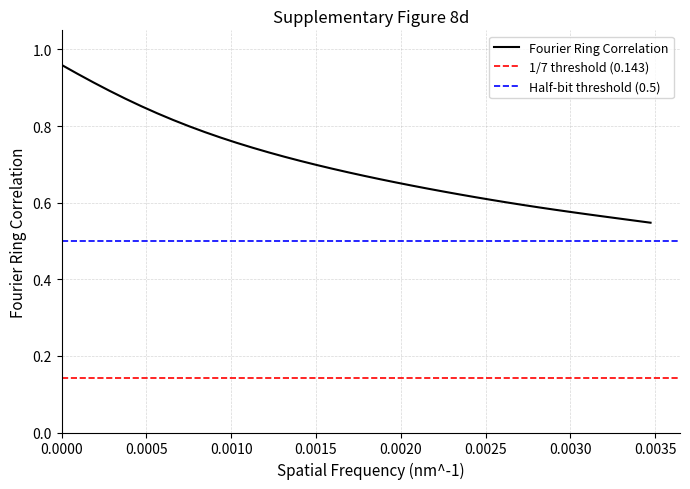

Reading left to right, list all the values displayed in this chart.

1.0	0.9	0.9	0.9	0.9	0.9	0.8	0.8	0.8	0.8	0.8	0.8	0.7	0.7	0.7	0.7	0.7	0.7	0.7	0.7	0.7	0.7	0.6	0.6	0.6	0.6	0.6	0.6	0.6	0.6	0.6	0.6	0.6	0.6	0.6	0.6	0.6	0.5